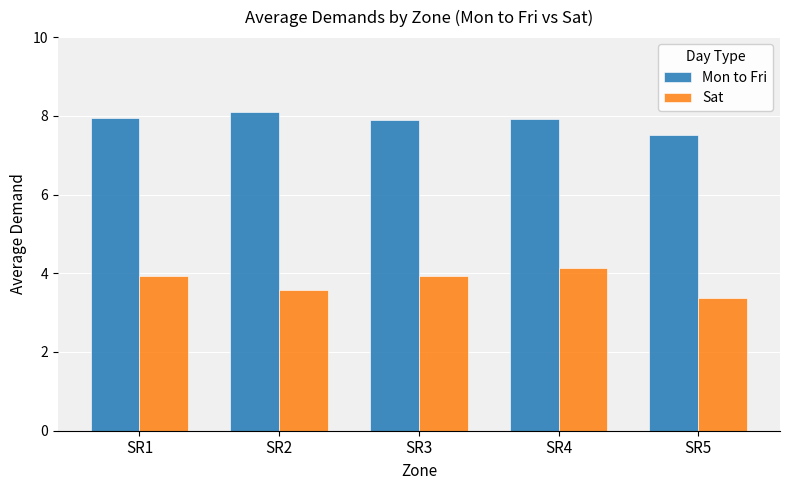

The Mon to Fri series shows 7.9 at SR4. True or false?

True